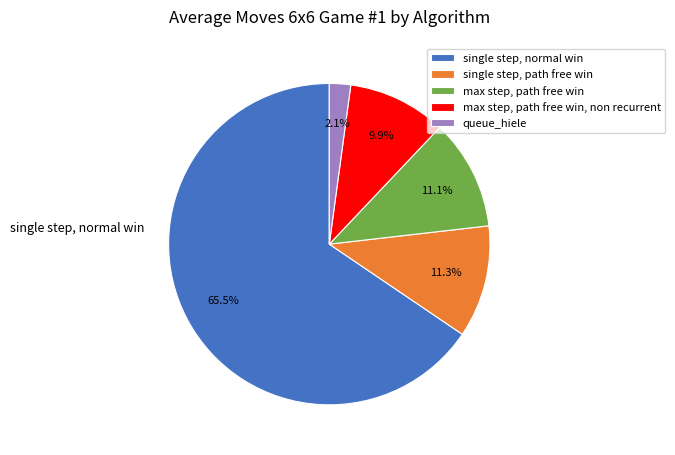

Is there a majority slice in this chart?

Yes